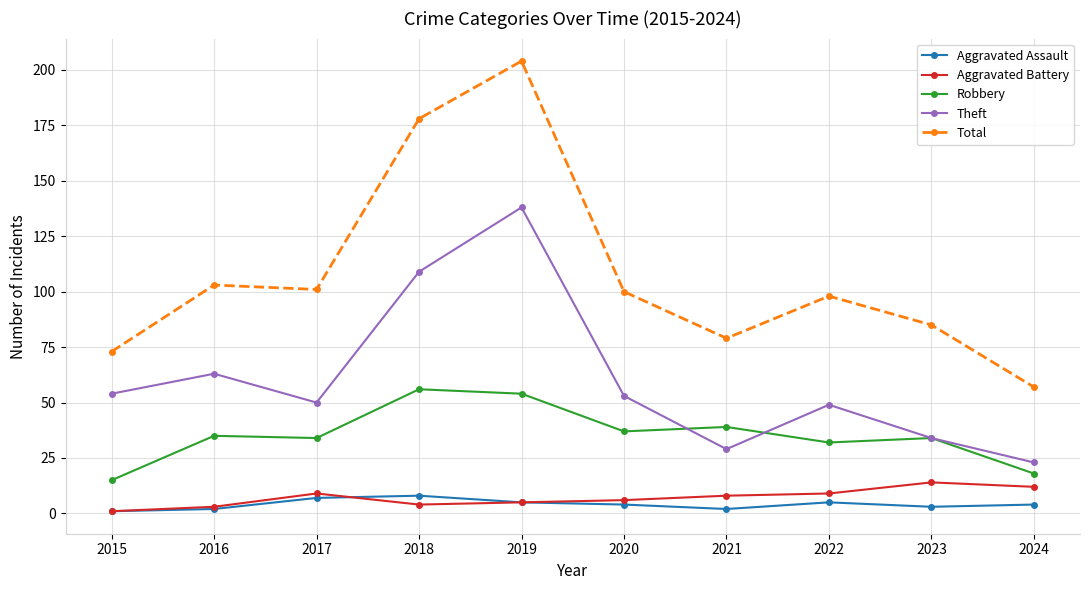

Rank the series at 2021 from highest to lowest value.

Total, Robbery, Theft, Aggravated Battery, Aggravated Assault